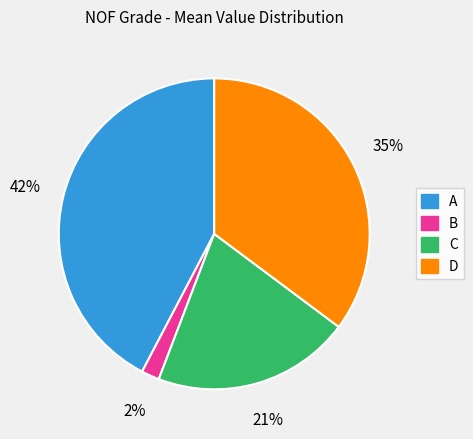

Count the number of slices in the pie.

4